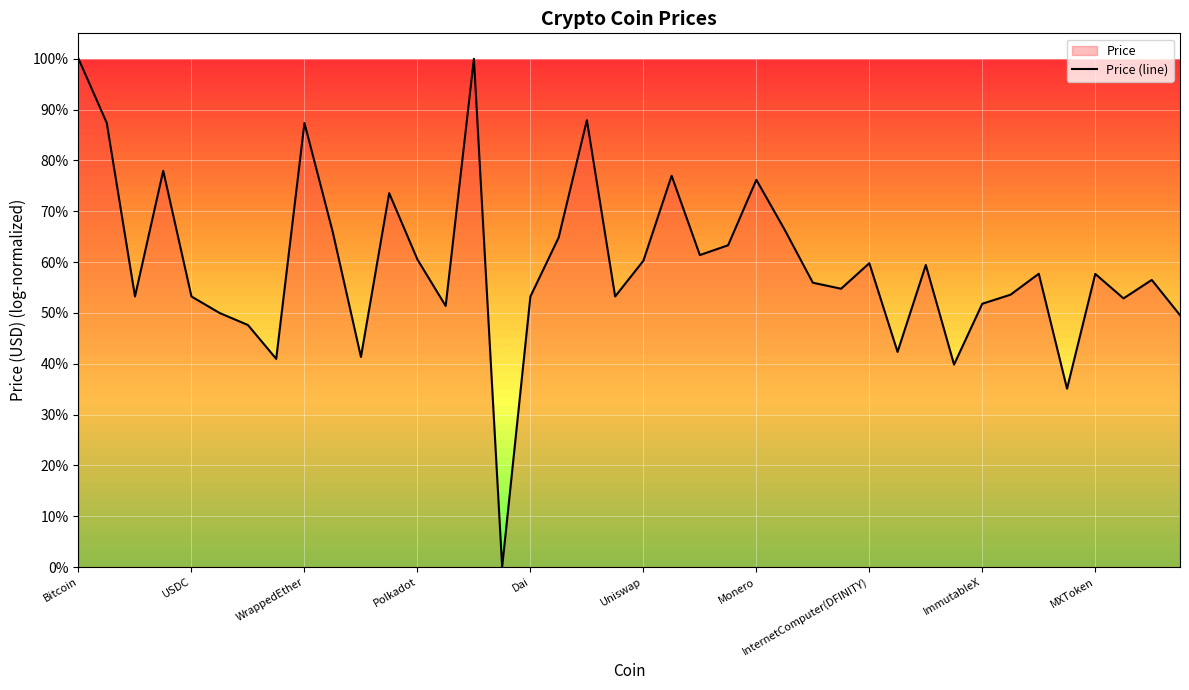

What value does the data have at 14?

1.0